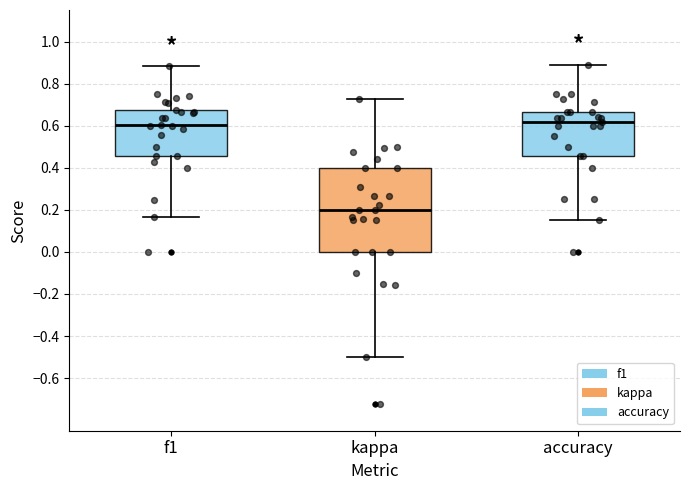

Where does the upper whisker of the box for kappa end on the y-axis? The values are not printed on the chart, so give them approximately, as read against the axis.

0.72